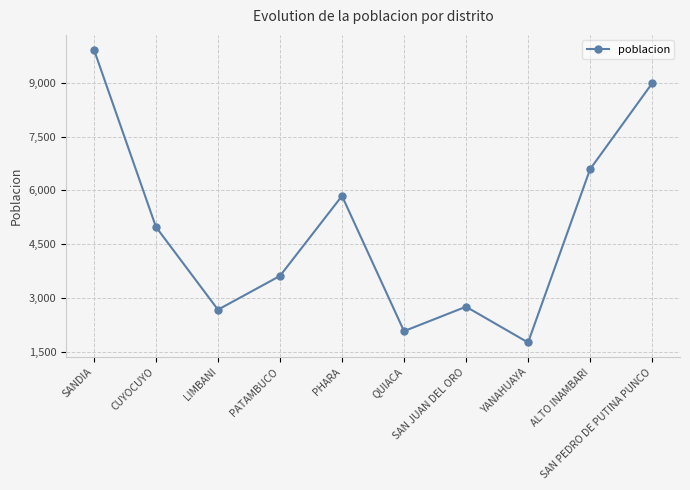

Reading right to left, what are all the values shown in this chart?

8980	6590	1766	2762	2082	5846	3620	2679	4983	9922